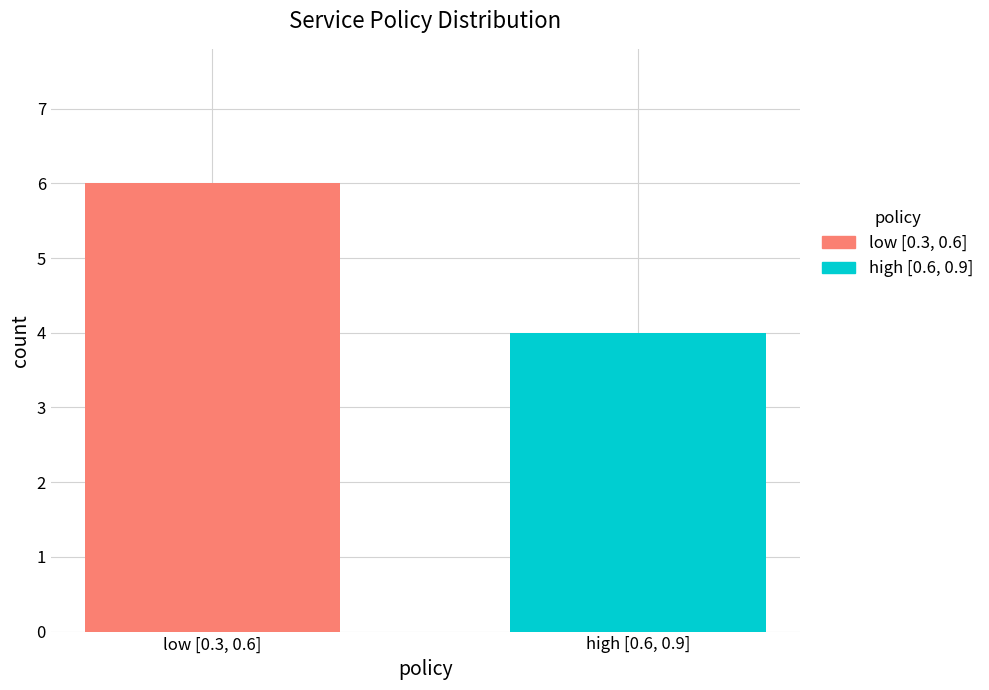

List the series in order of their peak value, highest first.

low [0.3, 0.6], high [0.6, 0.9]